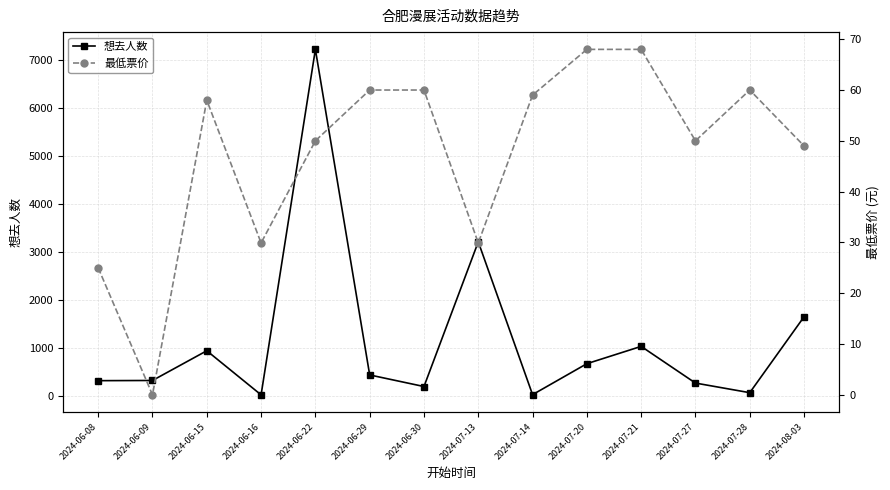

How many intersections are there between 想去人数 and 最低票价?

2